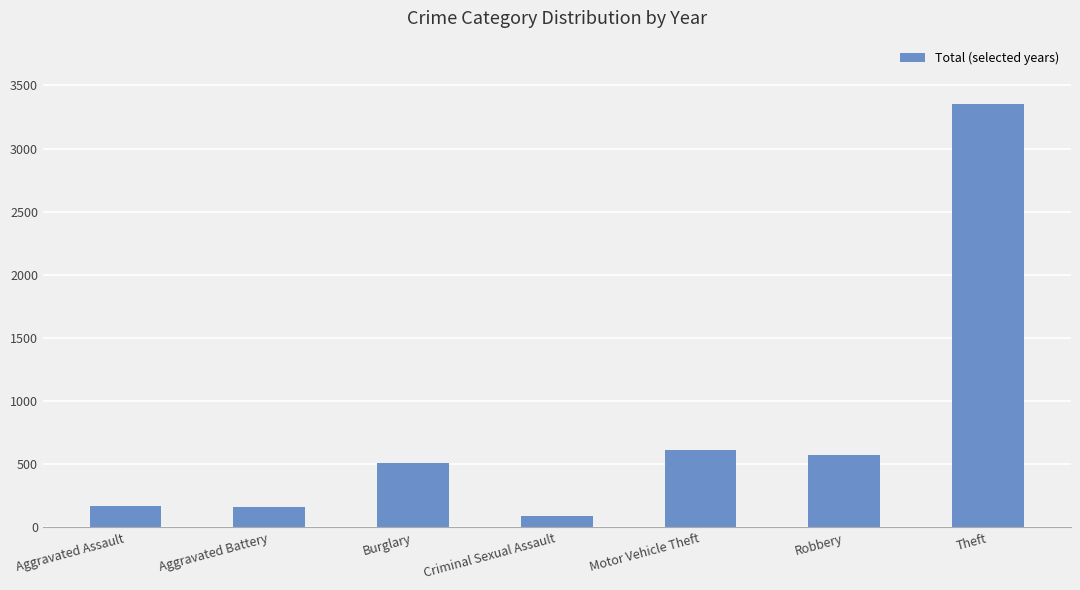

What is the sum of the values at Burglary and Aggravated Battery?

680